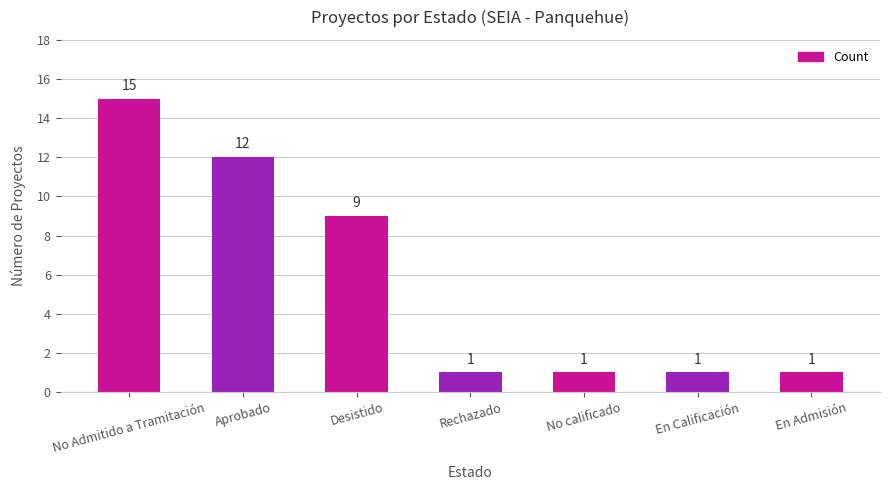

What is the label of the 3rd bar from the right?

No calificado